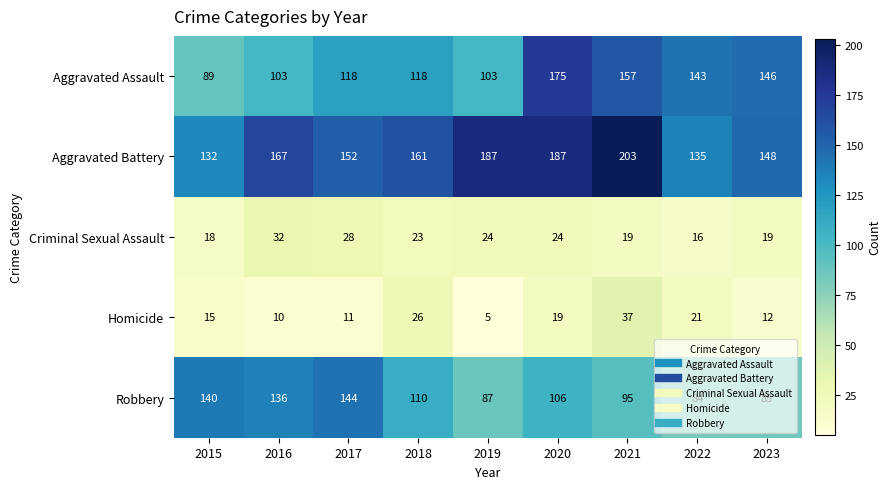

What is the spread (max minus min) of values at 2015?

125